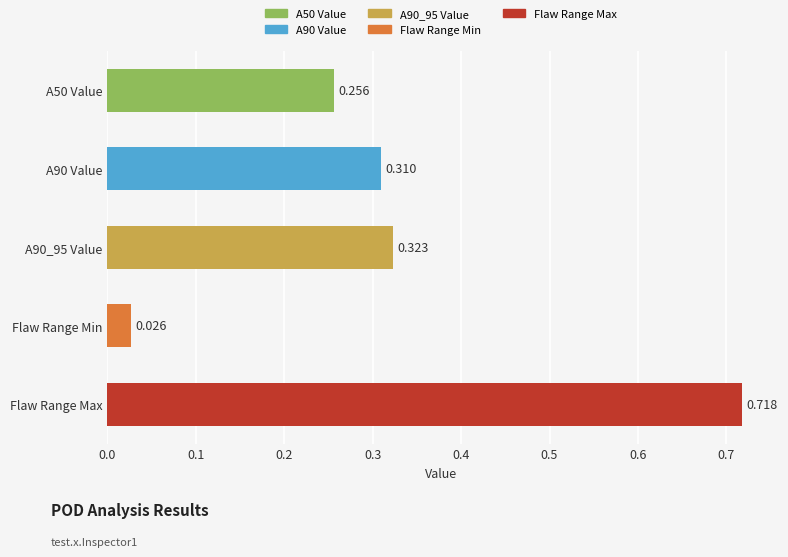

List the labels in order of value, largest first.

Flaw Range Max, A90_95 Value, A90 Value, A50 Value, Flaw Range Min